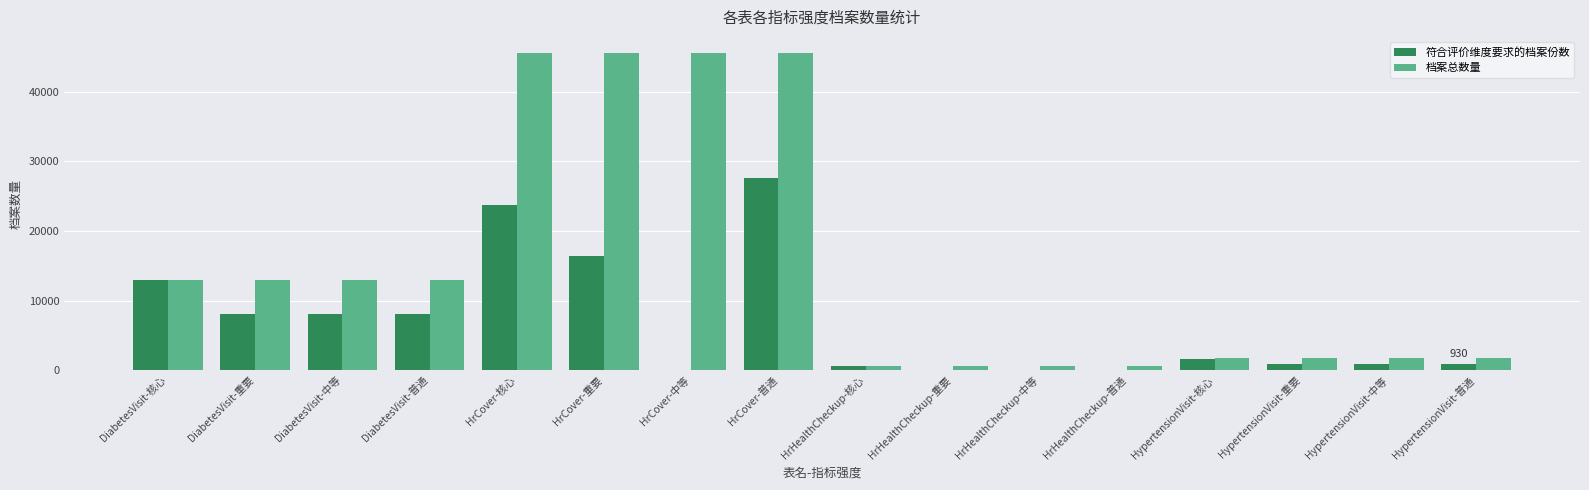

Does the chart contain stacked bars?

No